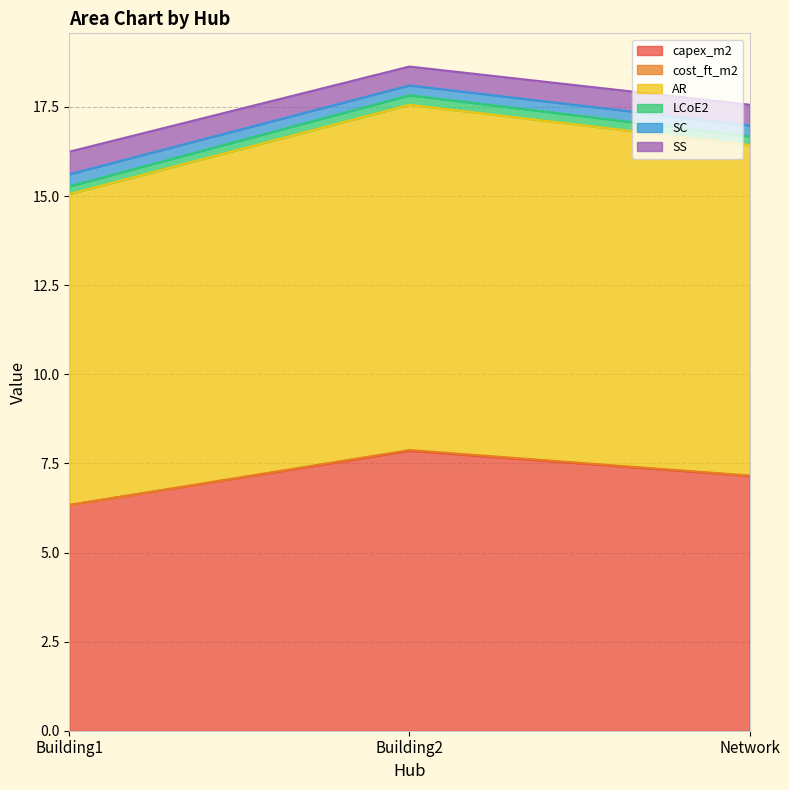

At which label does capex_m2 reach its minimum?

Building1